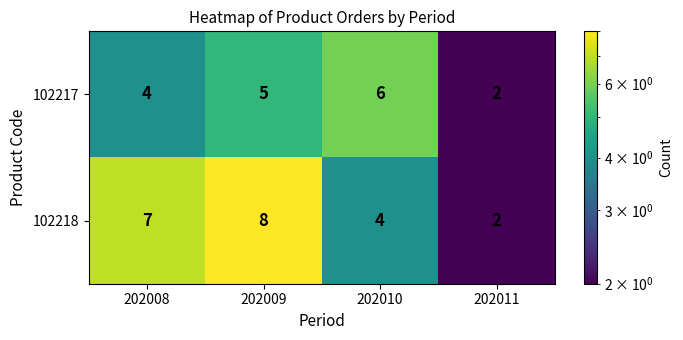

Which series changed the most between 202009 and 202010?

102218